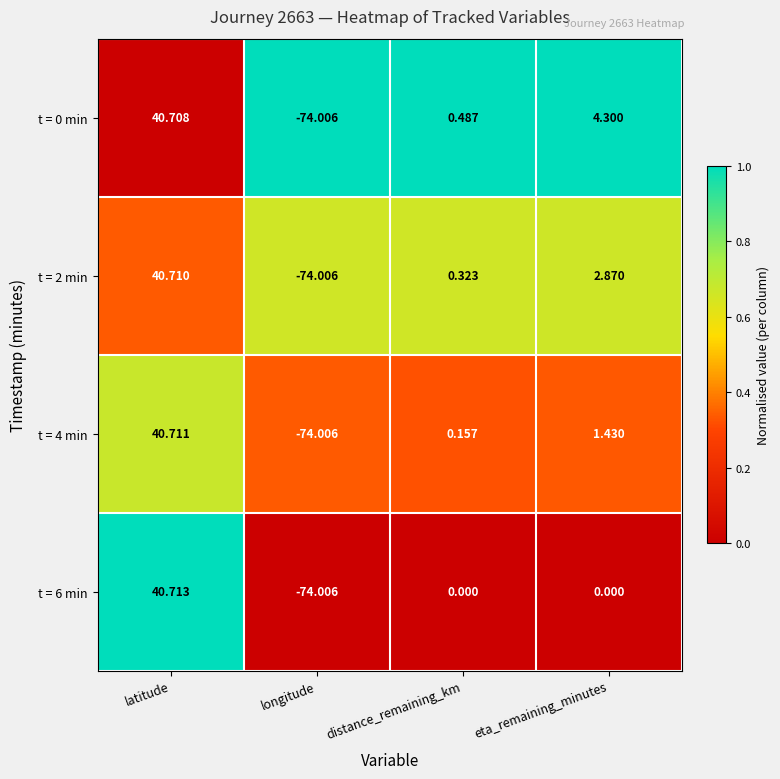

At which label does t = 2 min first exceed 2?

latitude